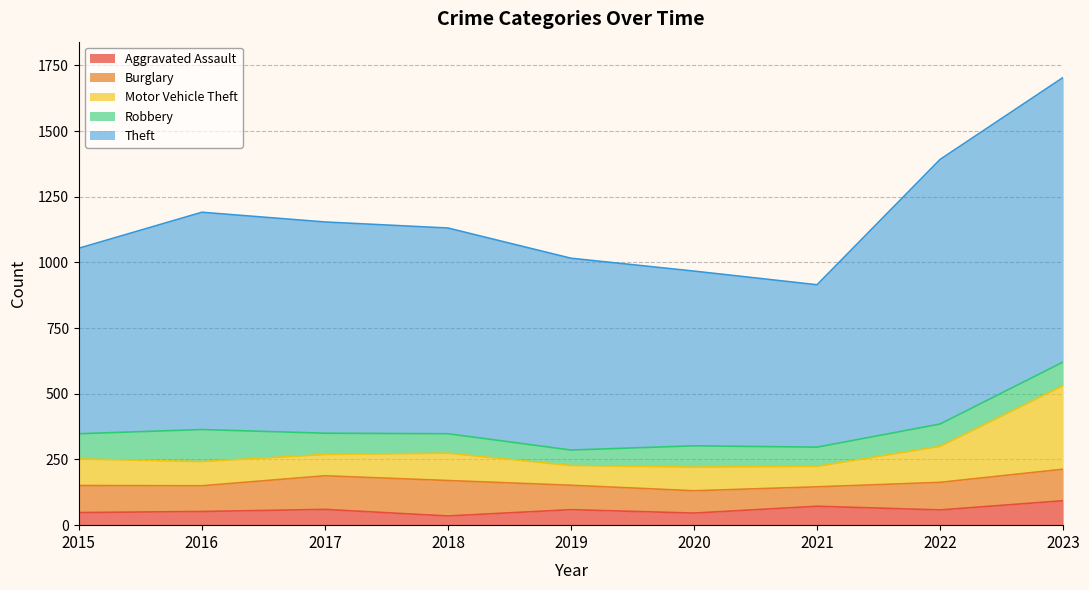

The Theft series shows 1007 at 2022. True or false?

True